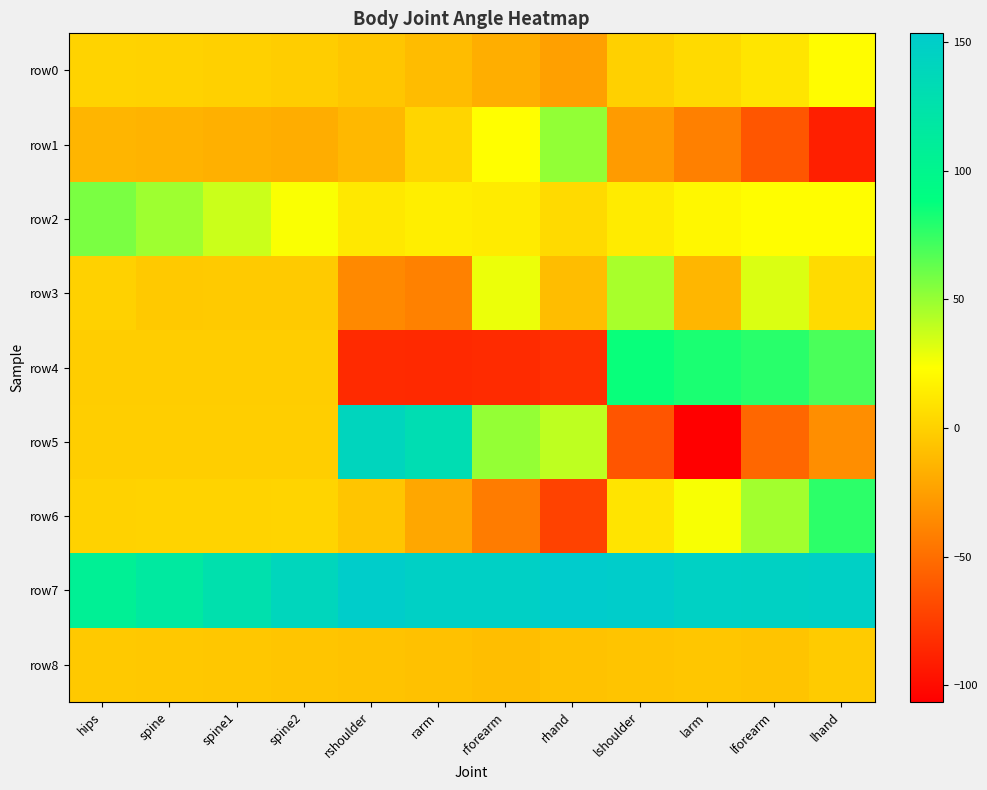

What is the maximum value shown in the chart?

153.3